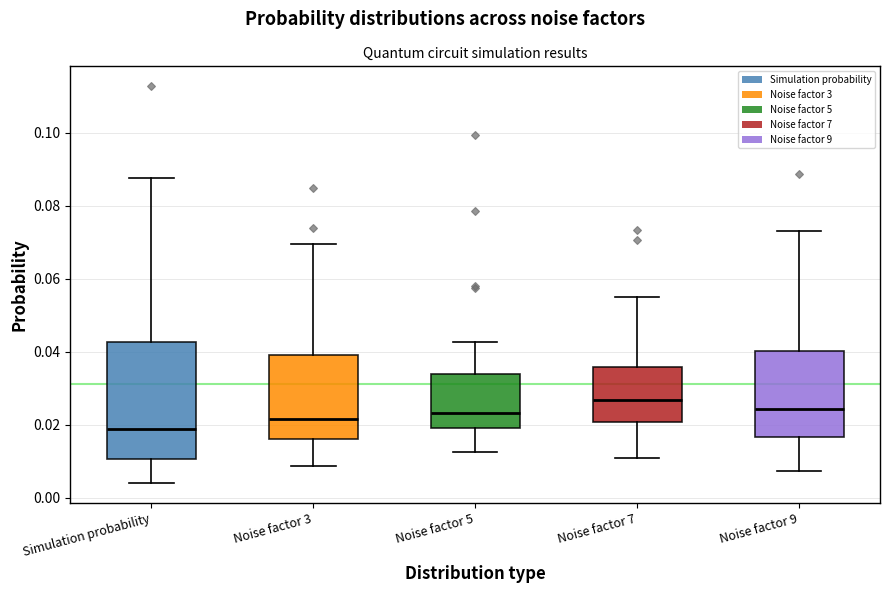

Where is the lower edge of the box for Noise factor 7 on the y-axis? The values are not printed on the chart, so give them approximately, as read against the axis.

0.020